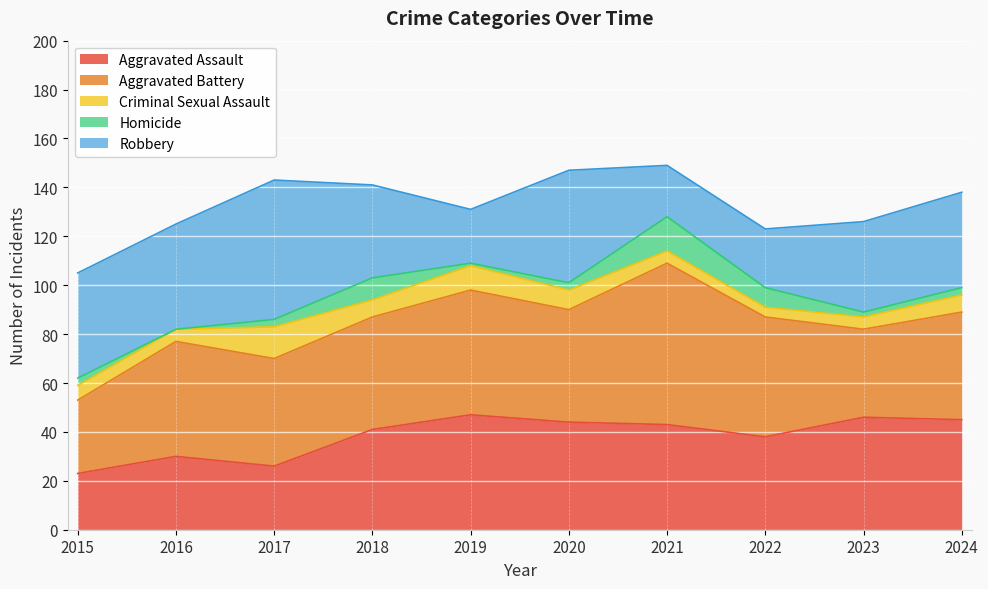

Does the chart display data point markers on the line(s)?

No